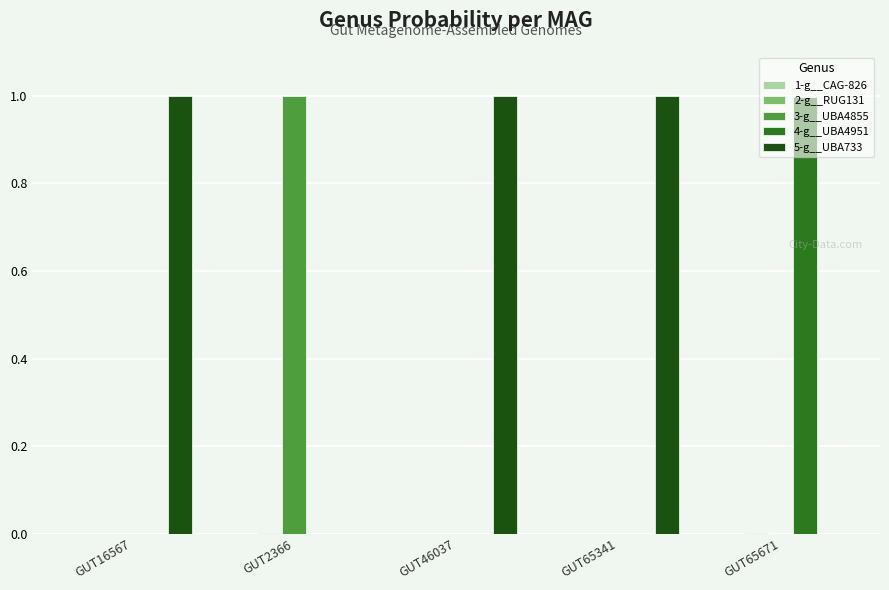

Which category has the highest value in the 4-g__UBA4951 series?

GUT65671